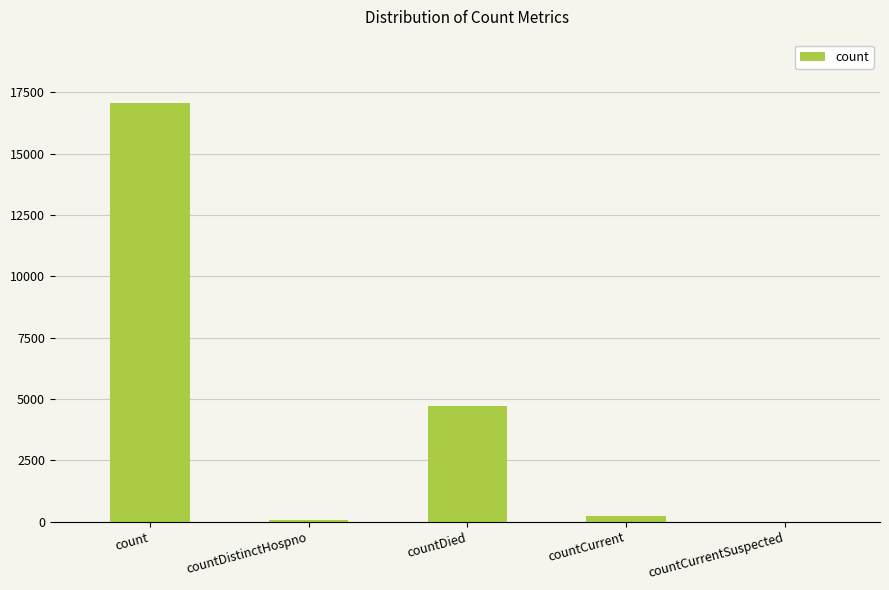

What is the change in value from countDied to countCurrentSuspected?

-4703